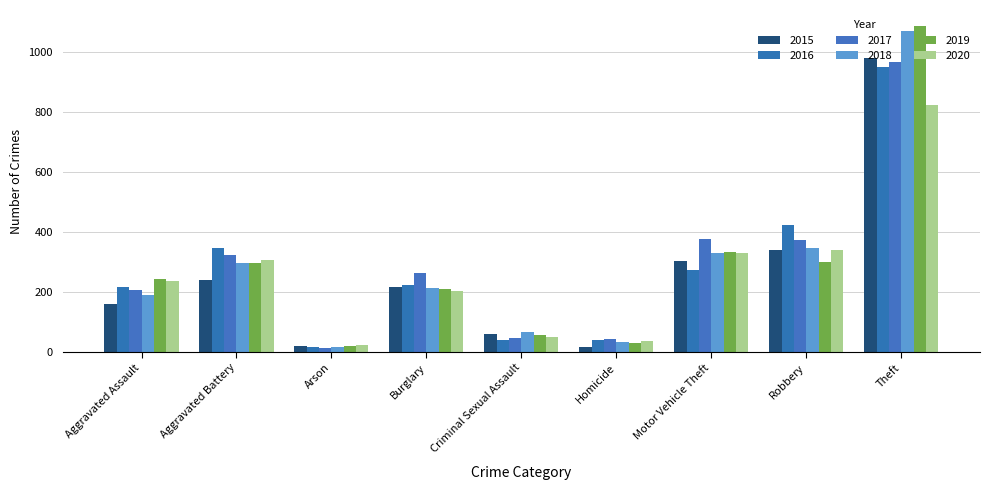

Which has a higher value, Theft or Aggravated Assault?

Theft